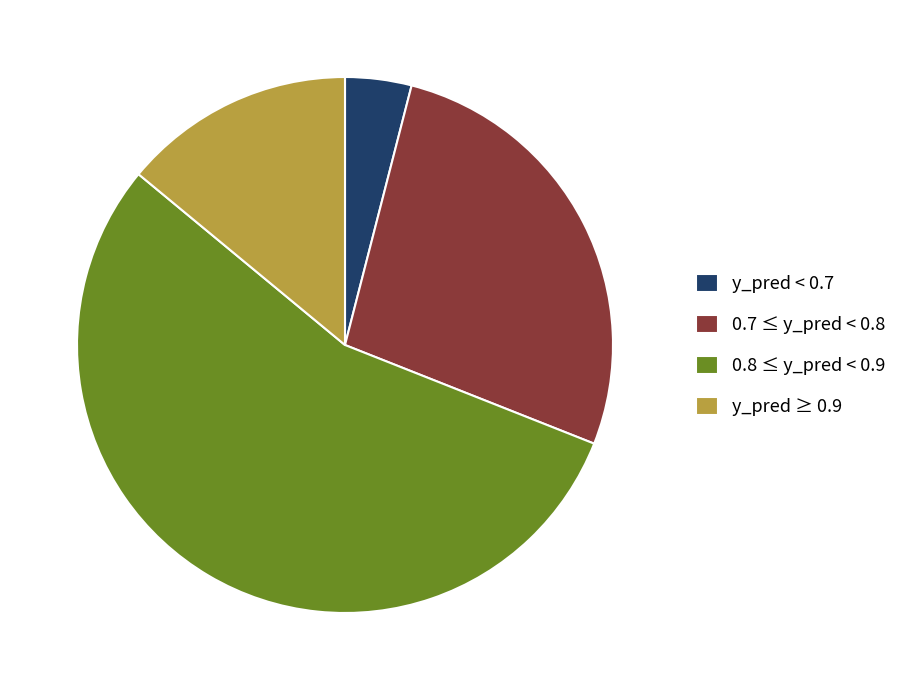

Count the number of slices in the pie.

4